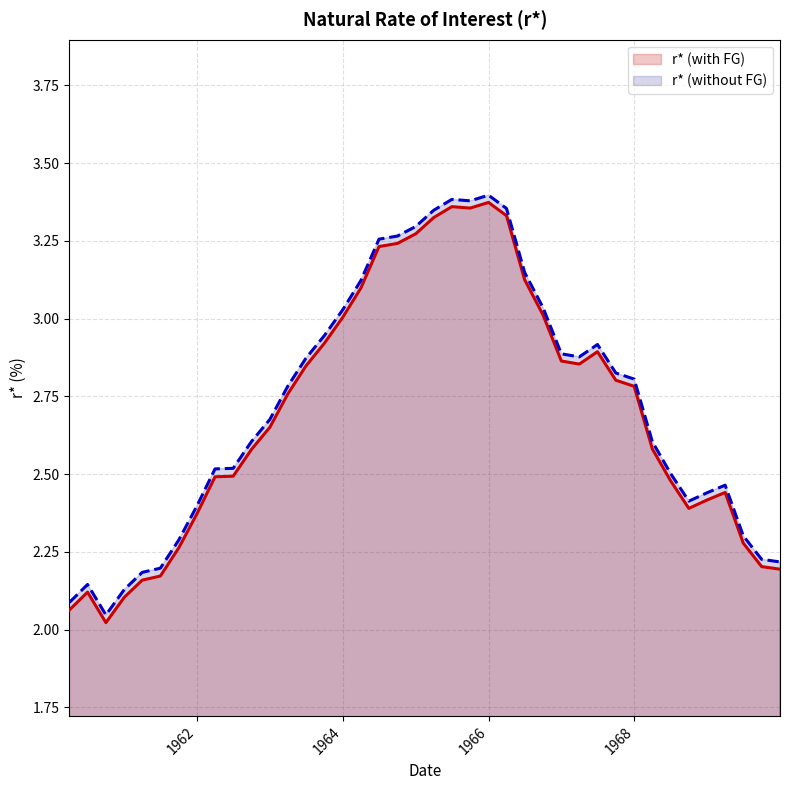

Which series has the largest range (max minus min)?

r* (with FG)